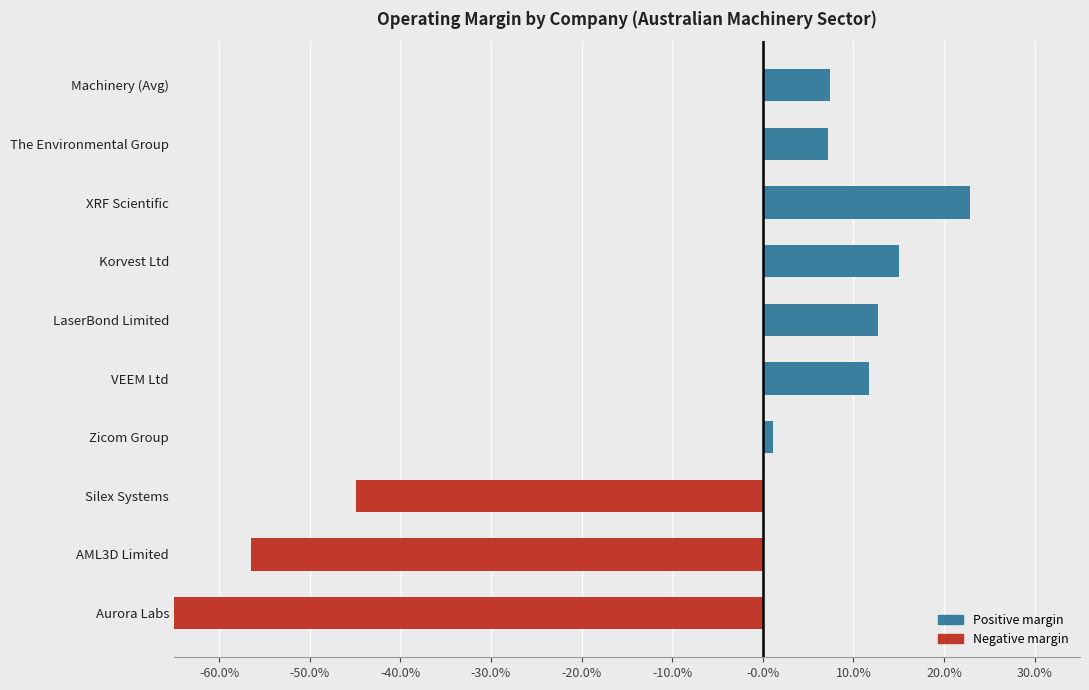

How many values are below 0?

3